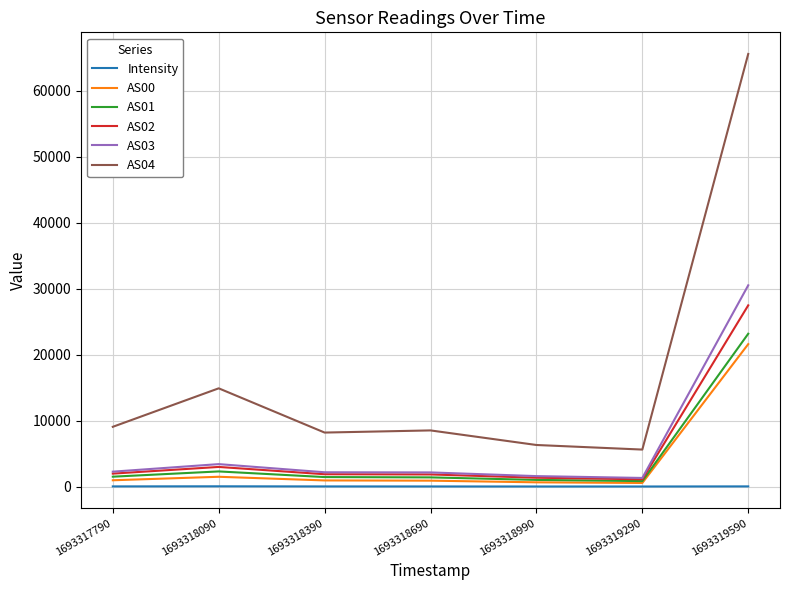

What is the highest value of the AS00 series?

21583.0